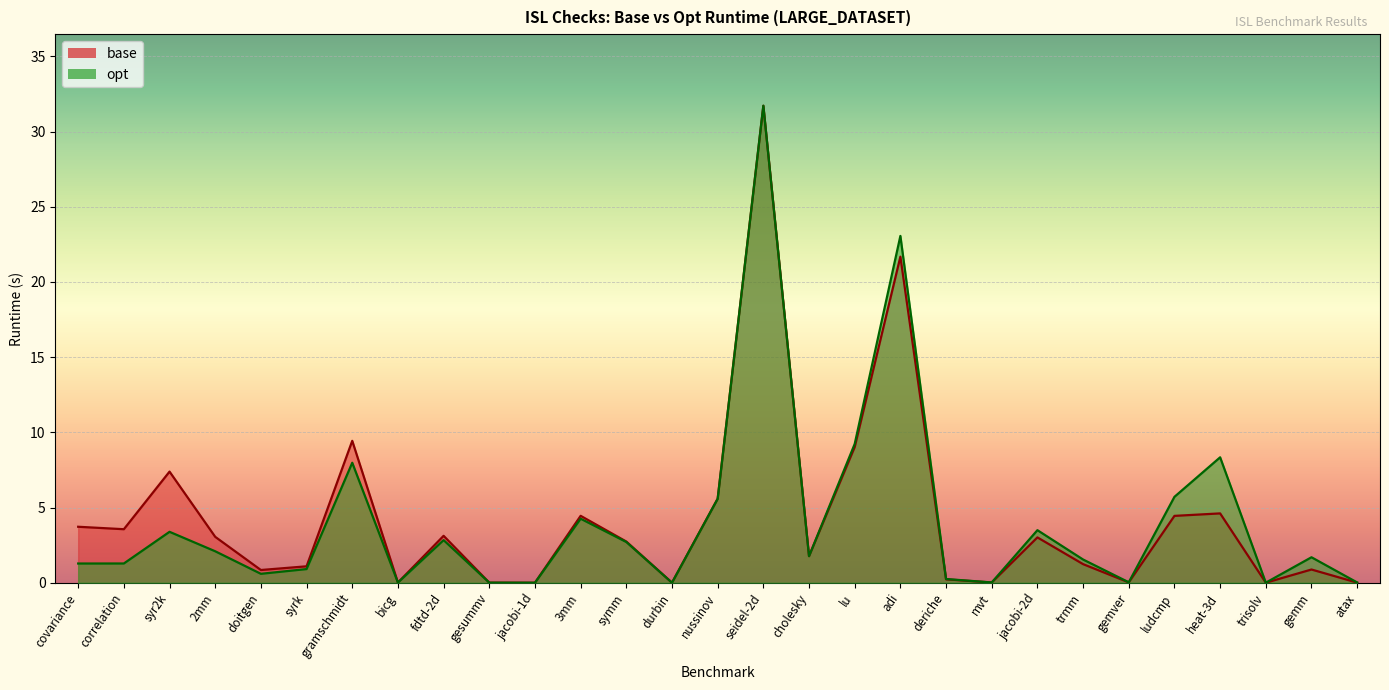

After their last crossing, which series has the higher values: opt or base?

opt